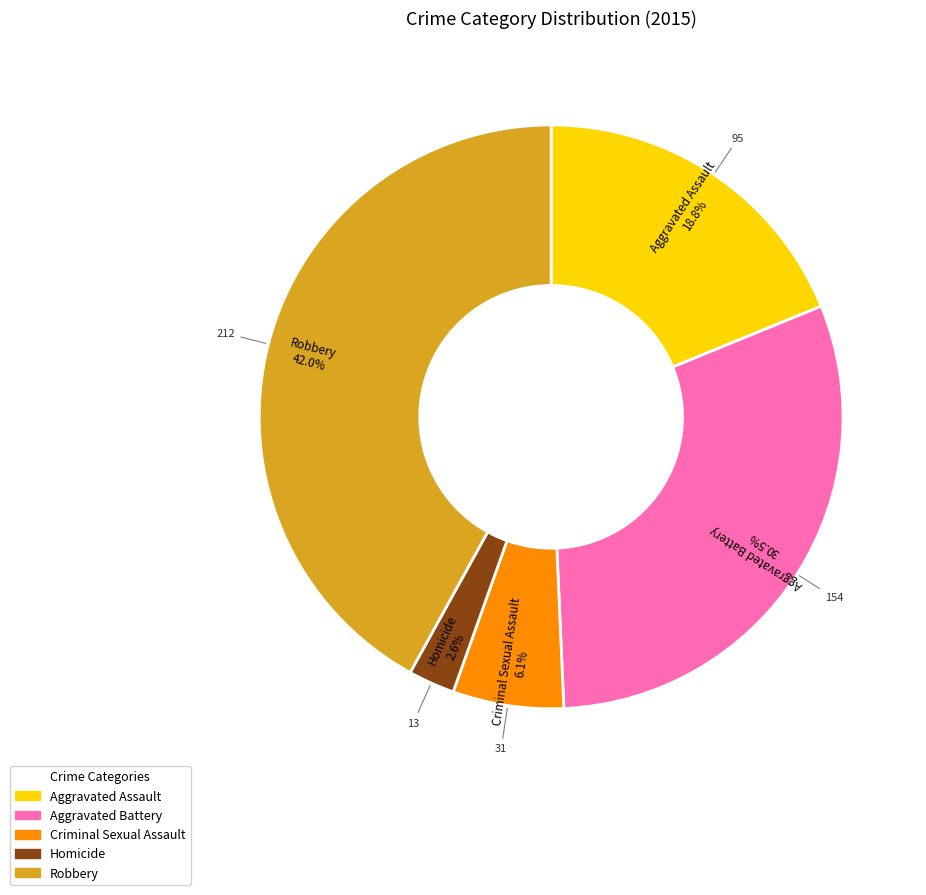

What percentage do Robbery and Homicide together represent?

44.6%